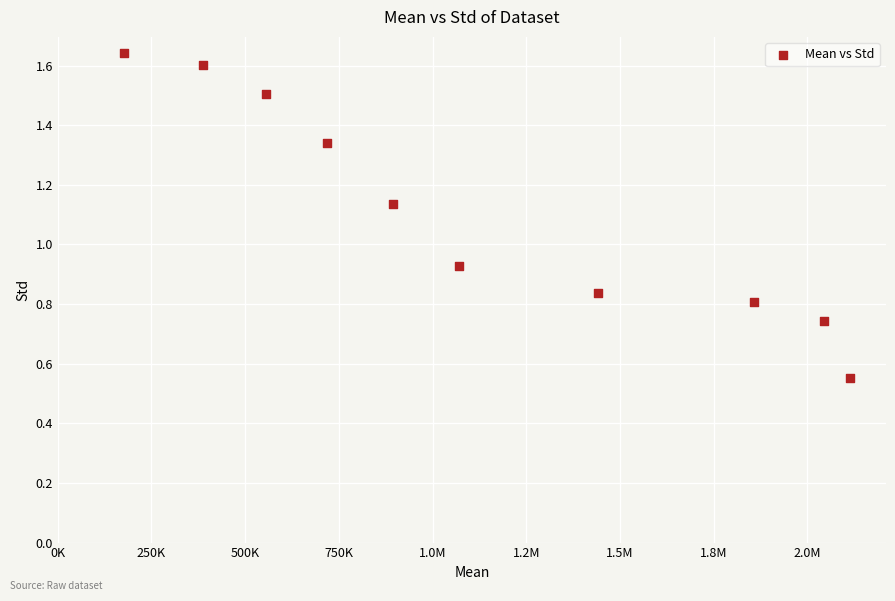

What is the average X value?

1126231.6